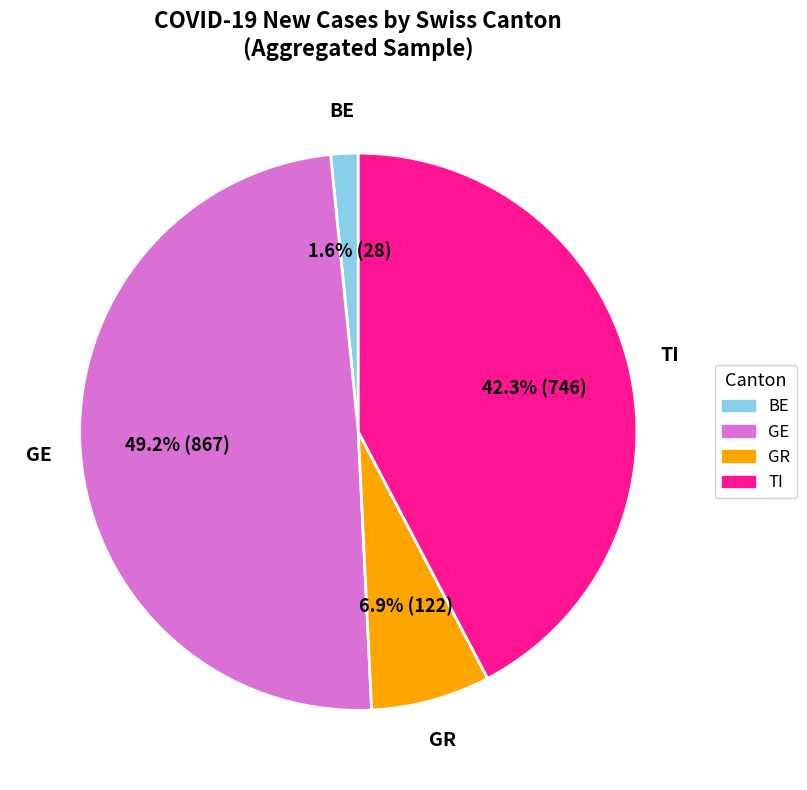

Approximately how many times larger is the value at GE compared to GR?

7.1